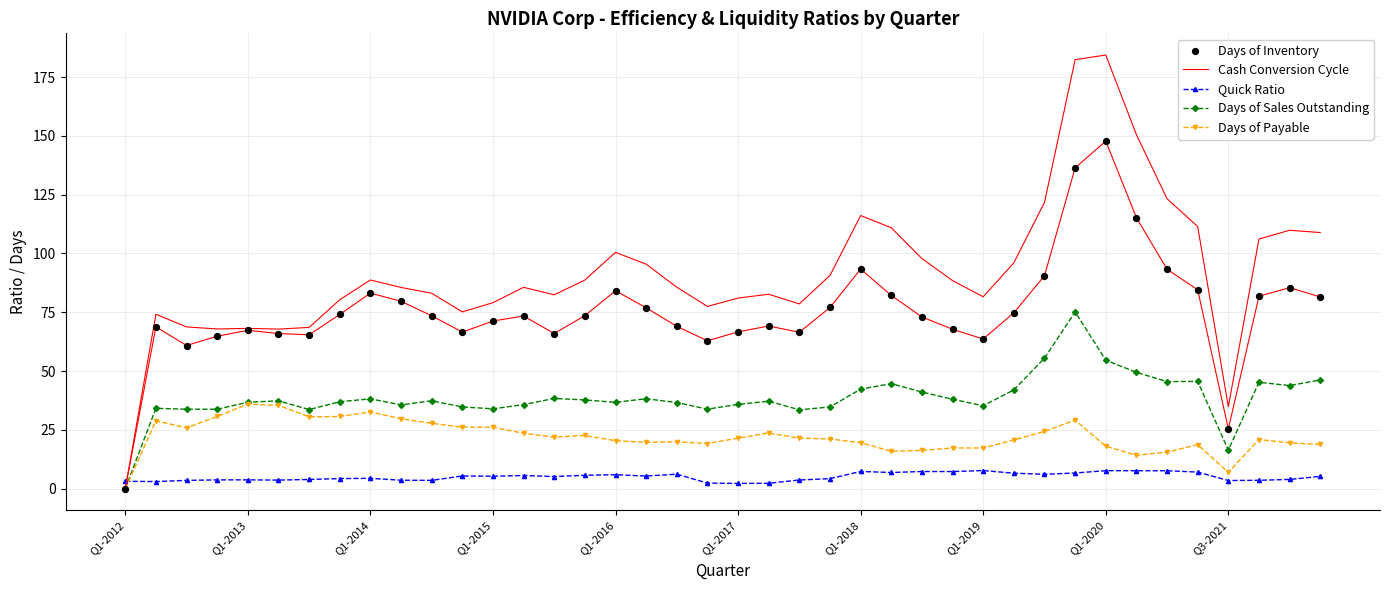

Which series contains the lowest Y value?

Cash Conversion Cycle